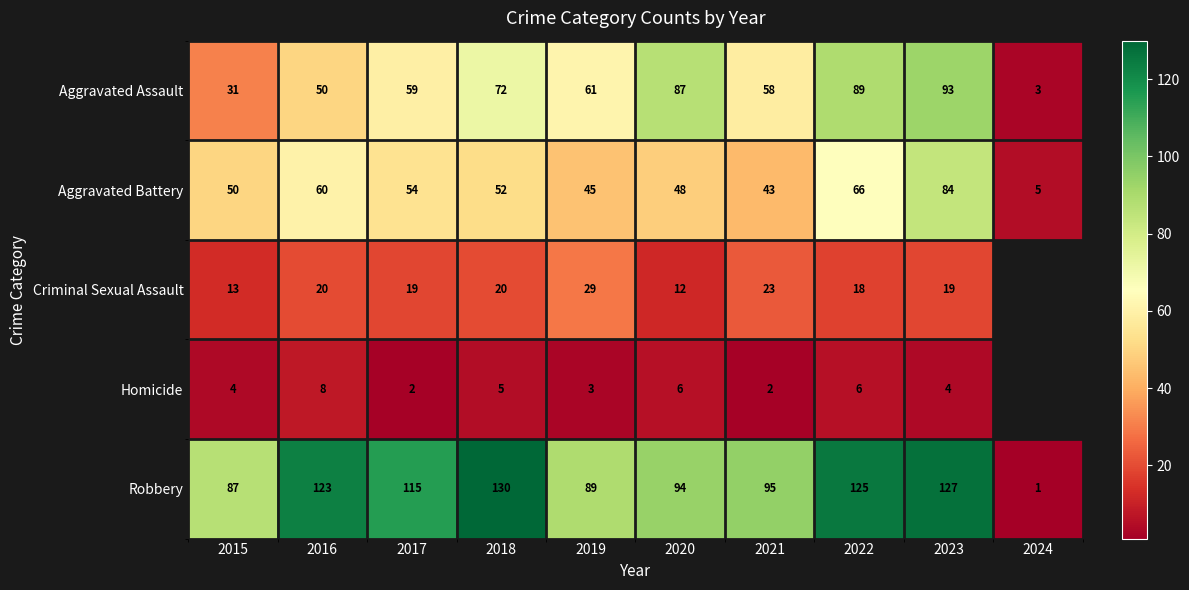

What is the spread (max minus min) of values at 2021?

93